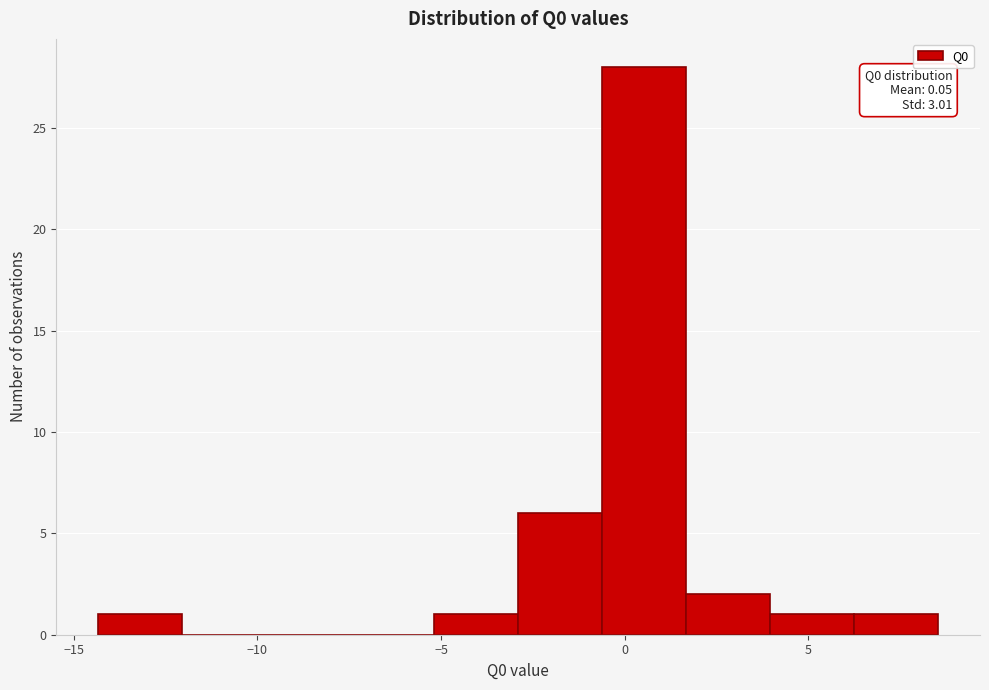

Over which range of the x-axis is the bar tallest?

-0.5 to 1.5